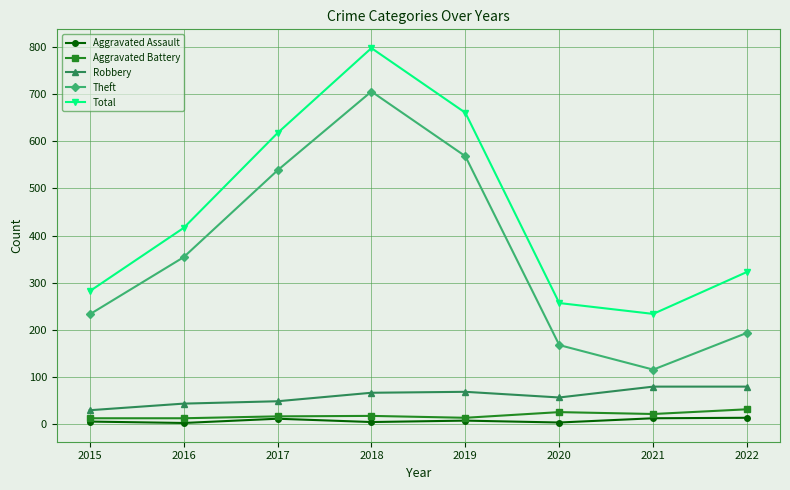

What is the difference between the maximum and second lowest values in the Theft series?

537